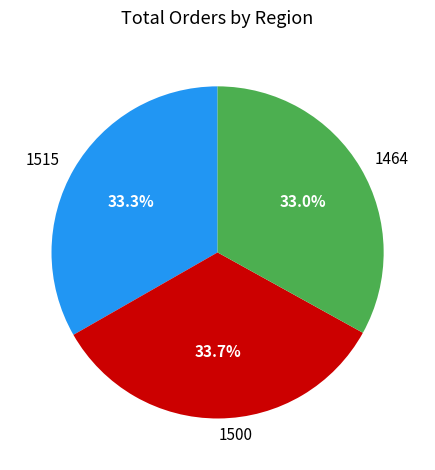

Is there any slice that represents more than half of the pie?

No